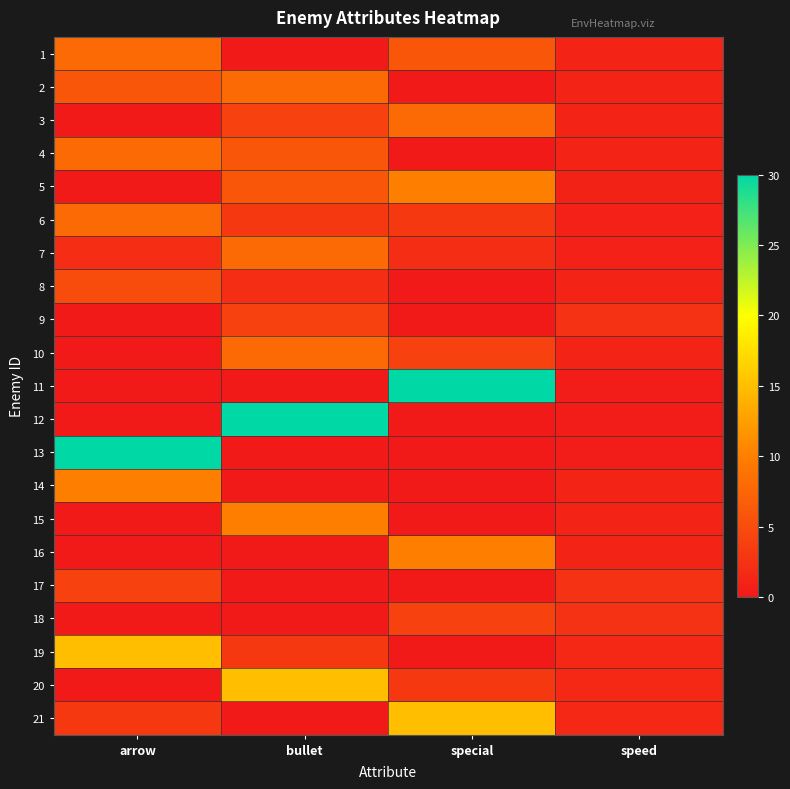

What is the difference between the highest and lowest values at bullet?

30.0